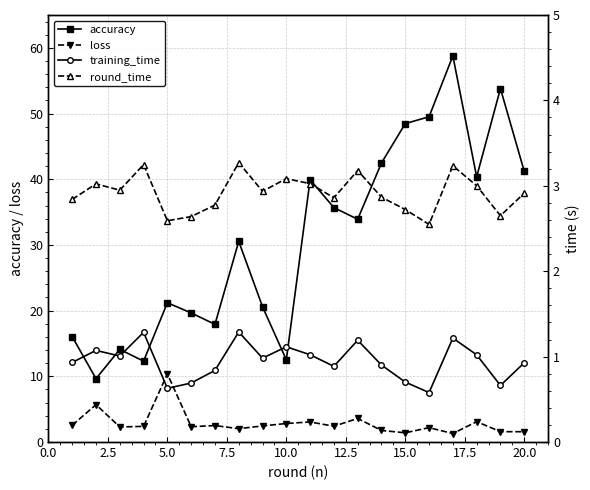

True or false: accuracy has more than 1 interior local peaks.

True